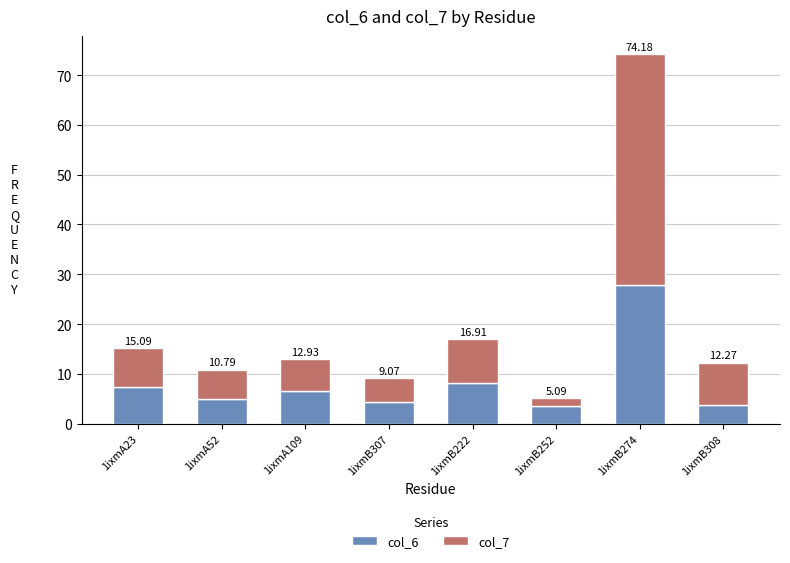

Are the bars grouped side by side (vs. stacked)?

No